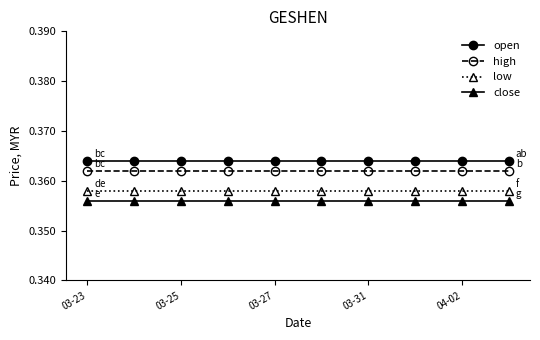

True or false: close and low cross at least once.

False